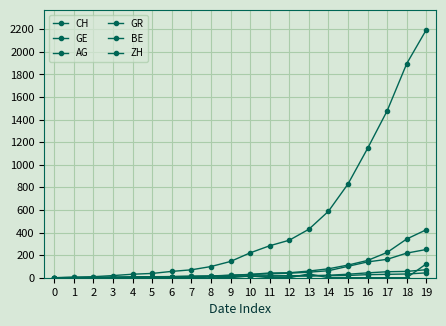

Does the chart have visible grid lines?

Yes